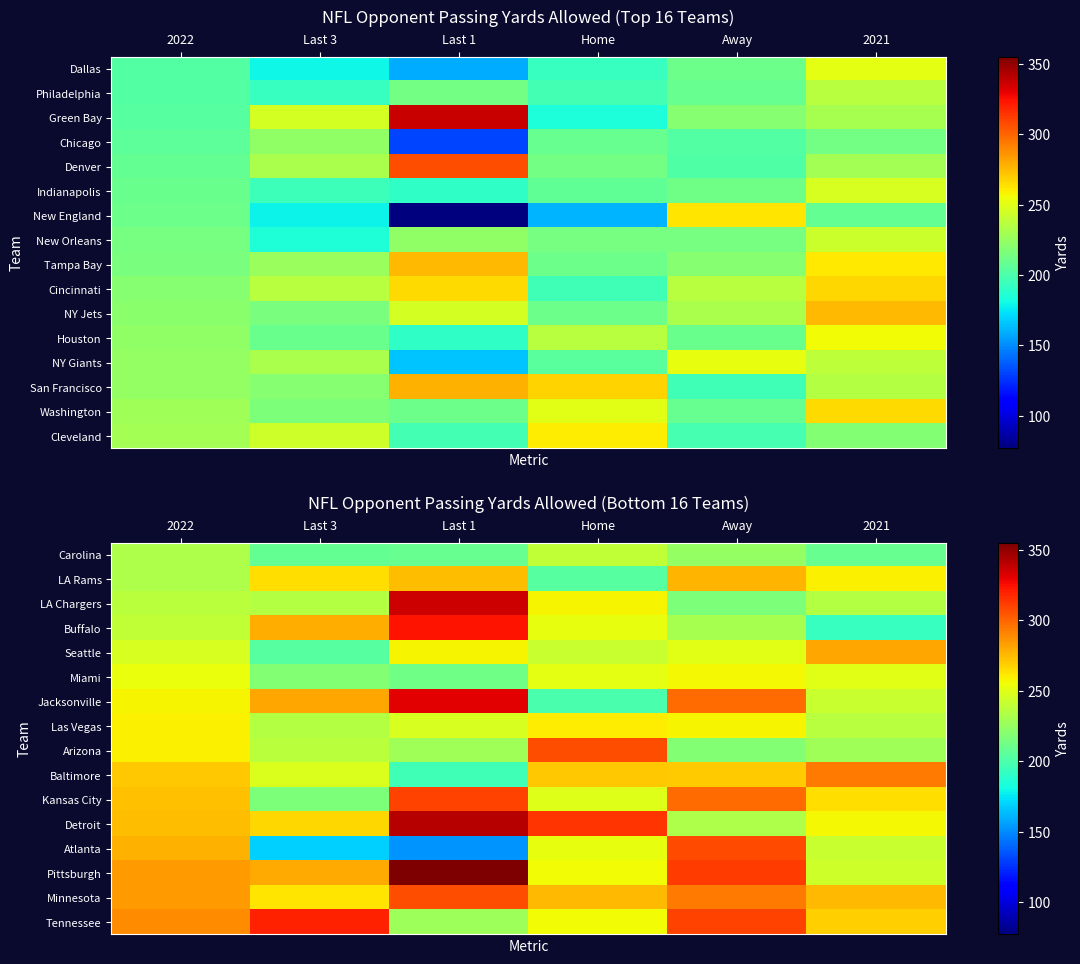

What is the sum of all Detroit values?

1684.6